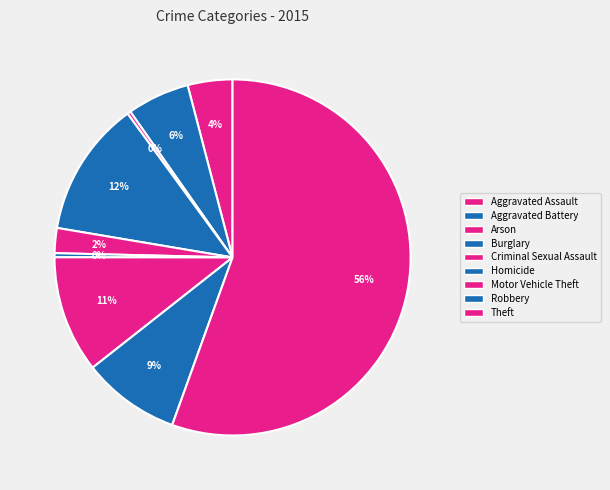

Which slice is the largest?

Theft